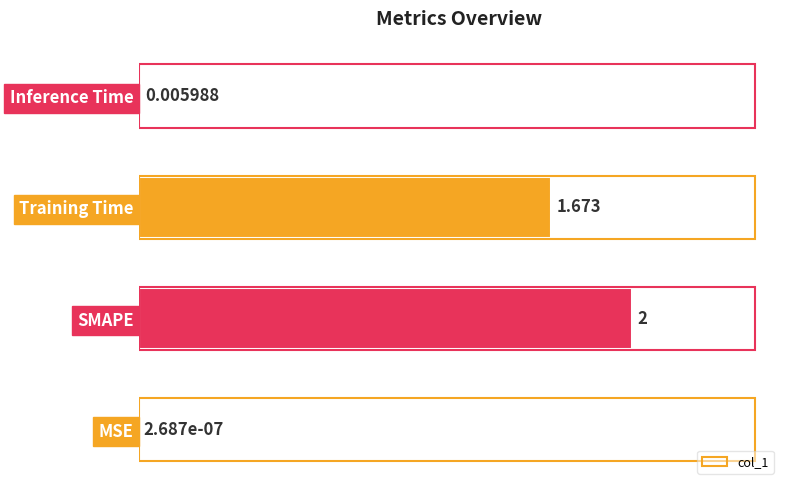

Between MSE and Inference Time, which is larger?

Inference Time